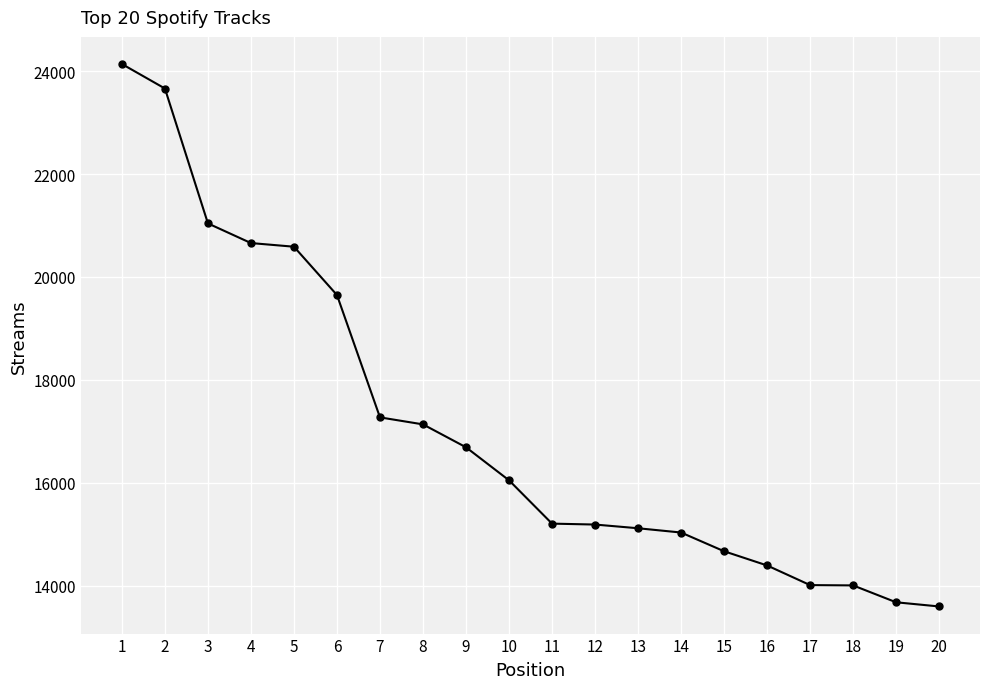

What is the value of the 1st point from the left?

24138